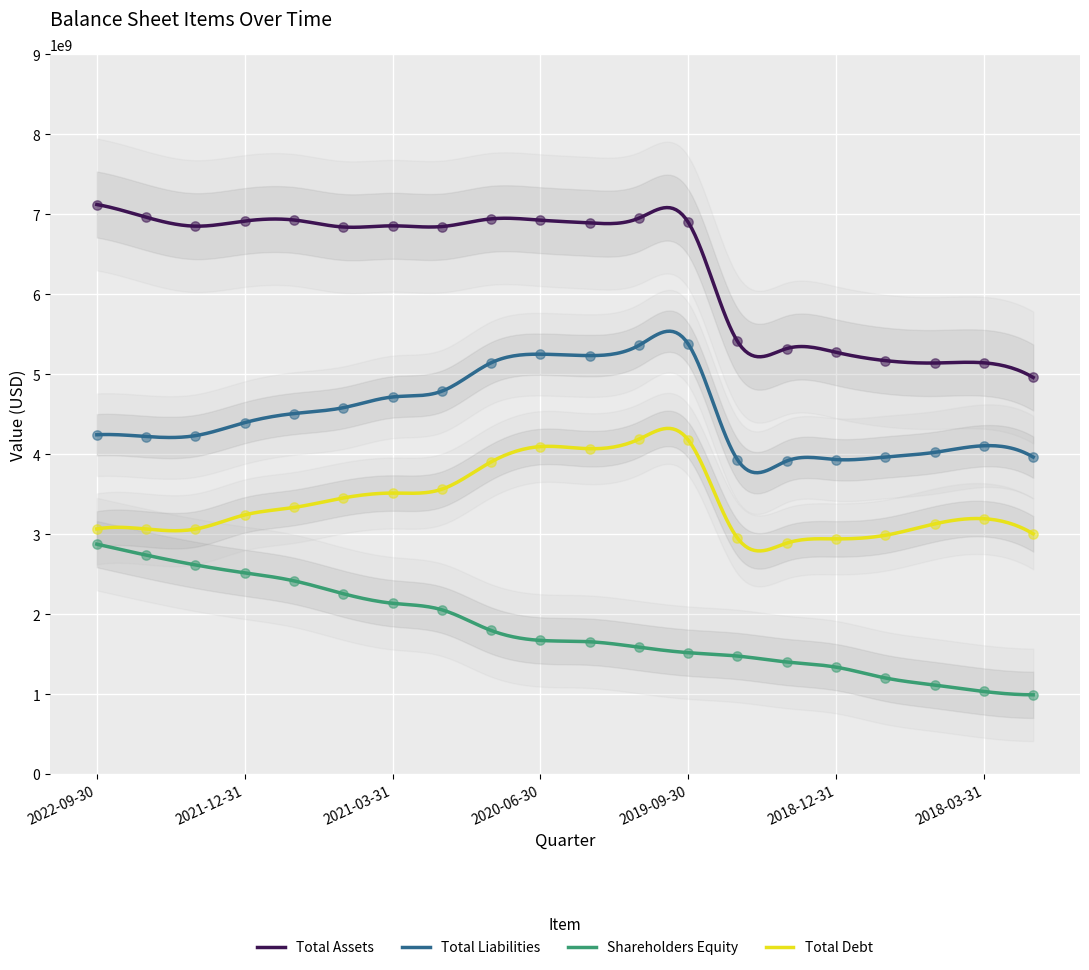

At which category is the sum across all series the highest?

2019-12-31